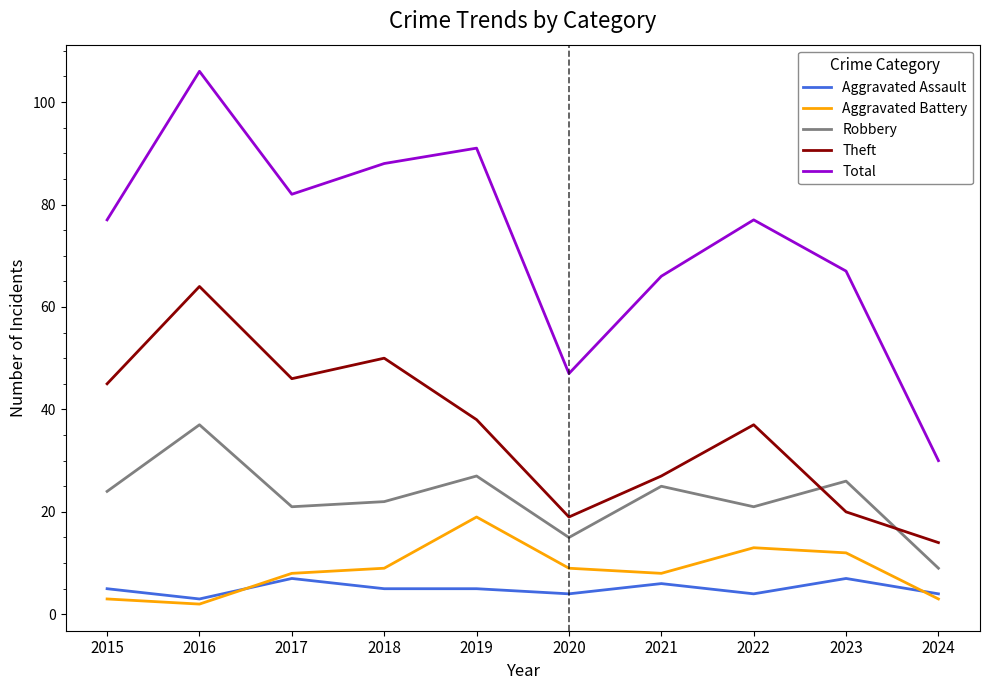

True or false: Theft and Aggravated Battery intersect in this chart.

False